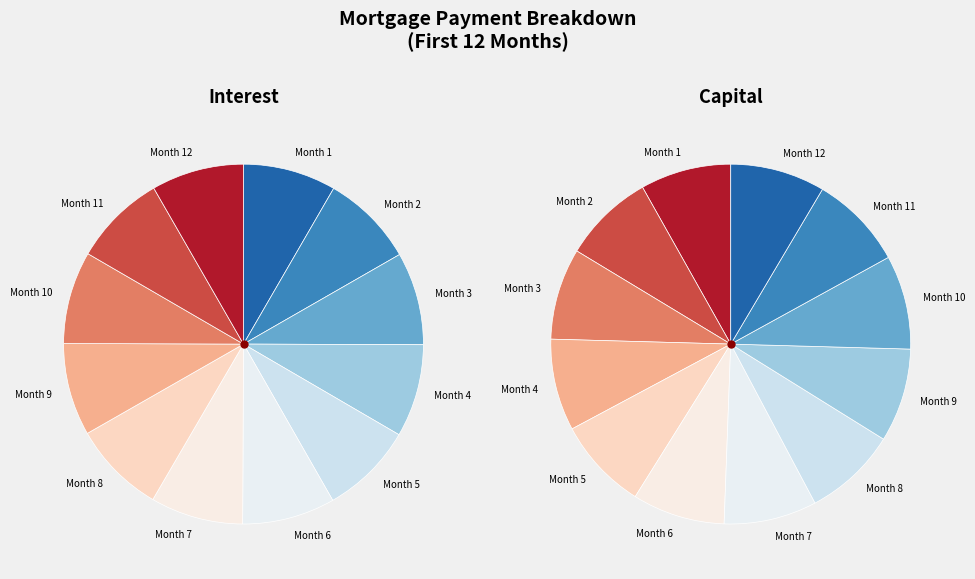

What is the change in value from Month 6 to Month 10?

+32.4